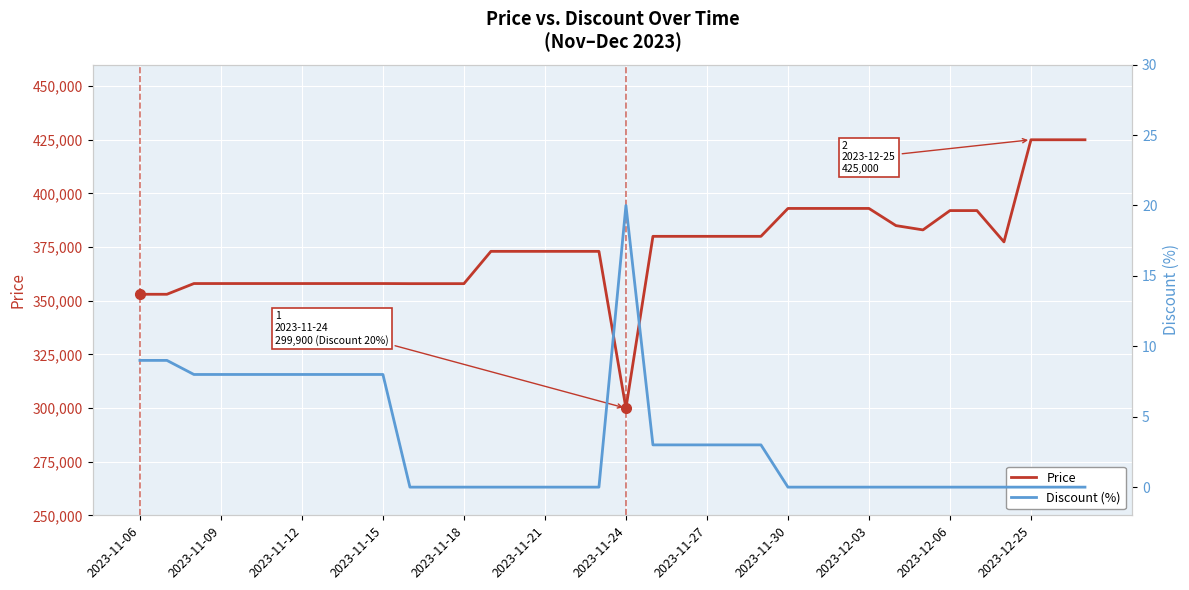

Where is Price nearest to the value 362450?

2023-11-12